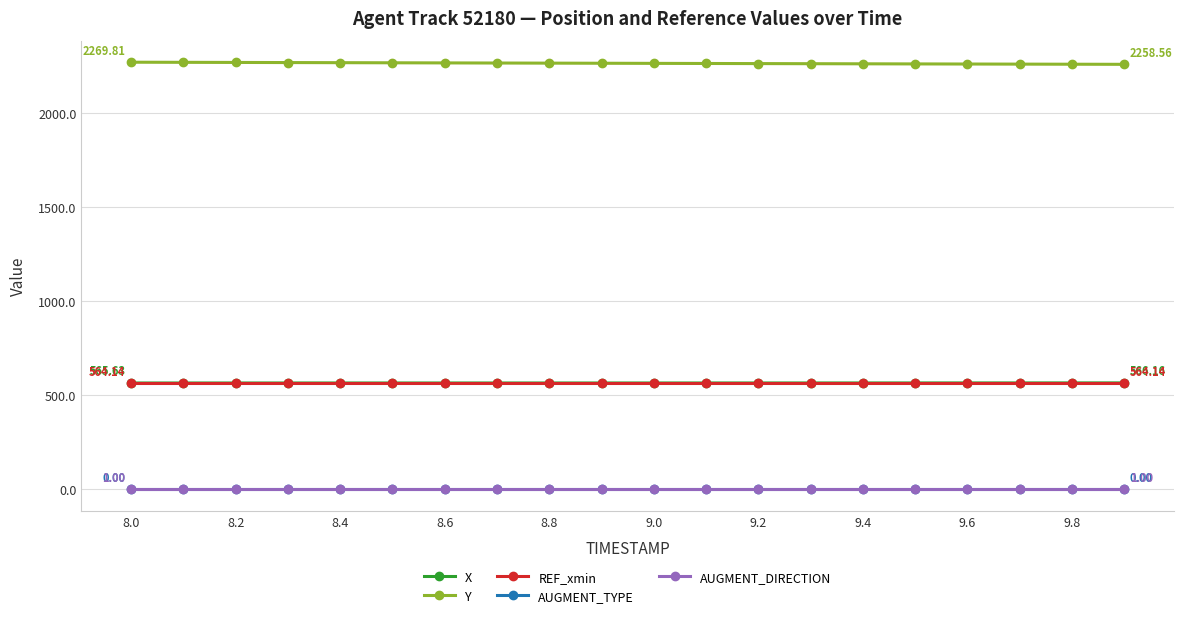

True or false: Y and AUGMENT_DIRECTION intersect in this chart.

False